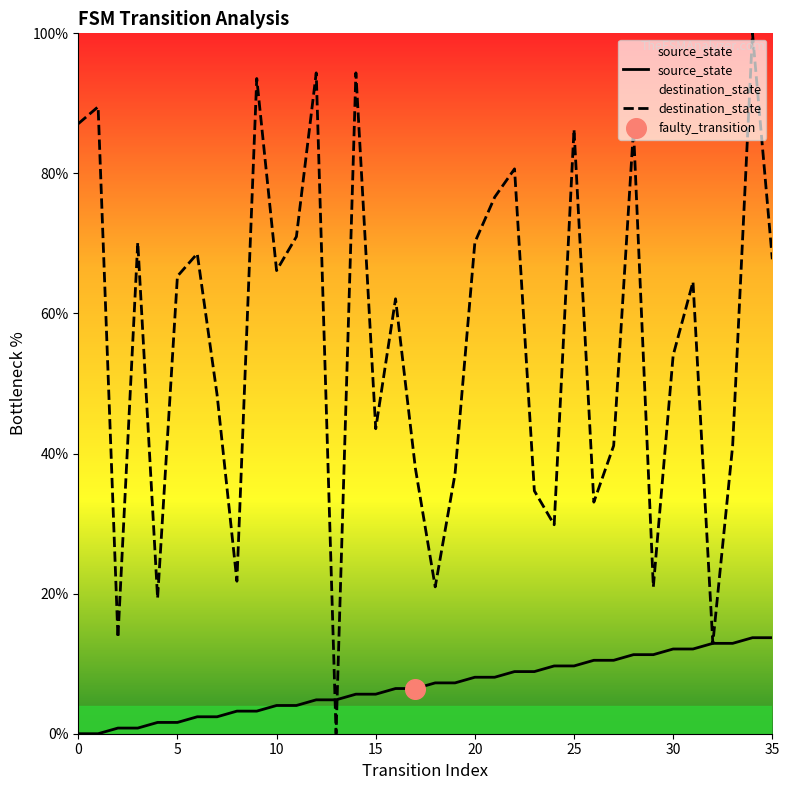

What are all the series names shown in the legend?

source_state, destination_state